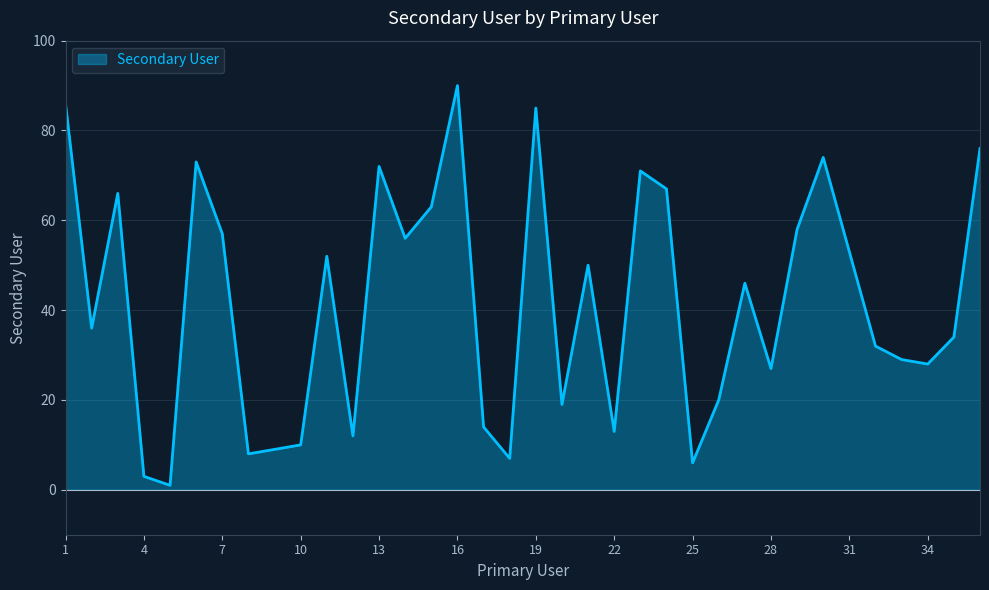

What is the difference between the maximum and minimum values?

89